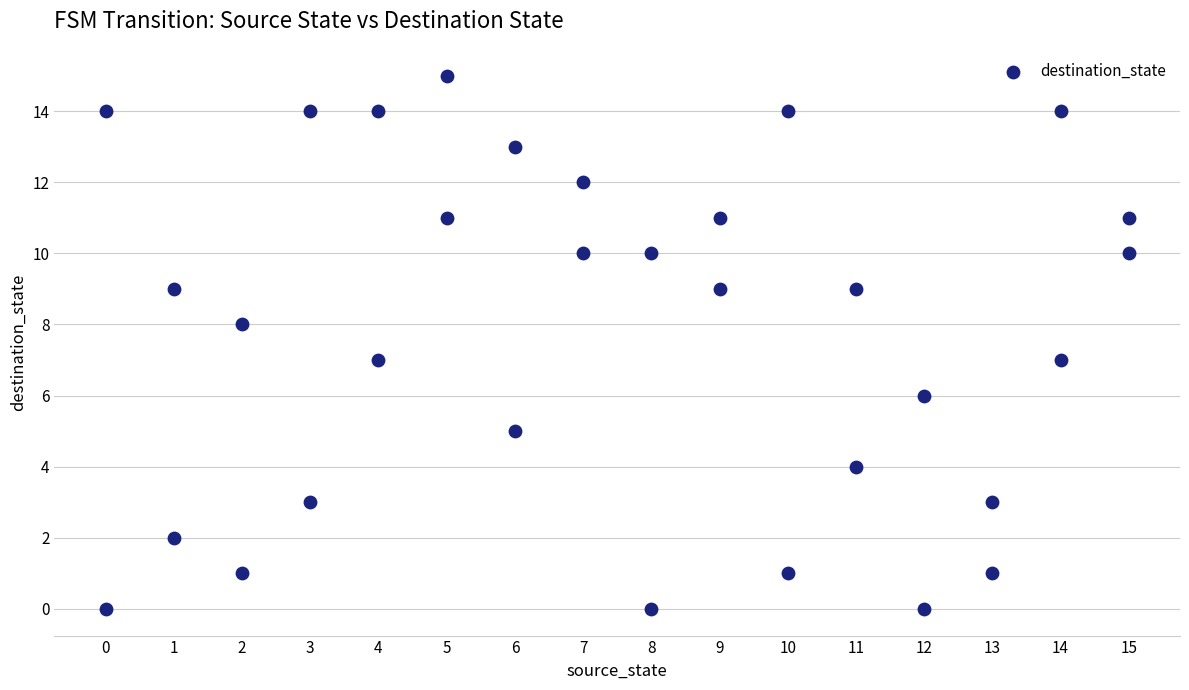

What is the range of X values (max minus min)?

15